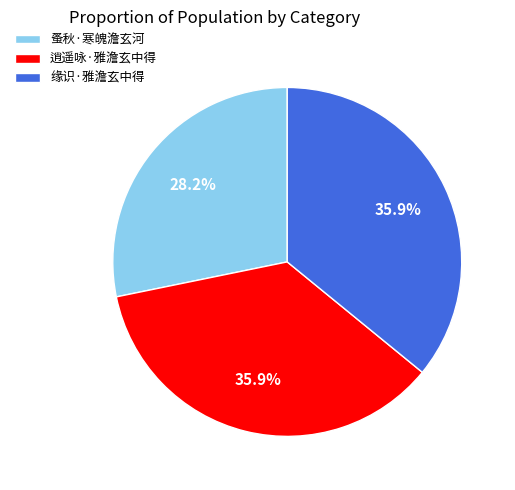

The 缘识·雅澹玄中得 slice represents 36% of the pie. True or false?

True